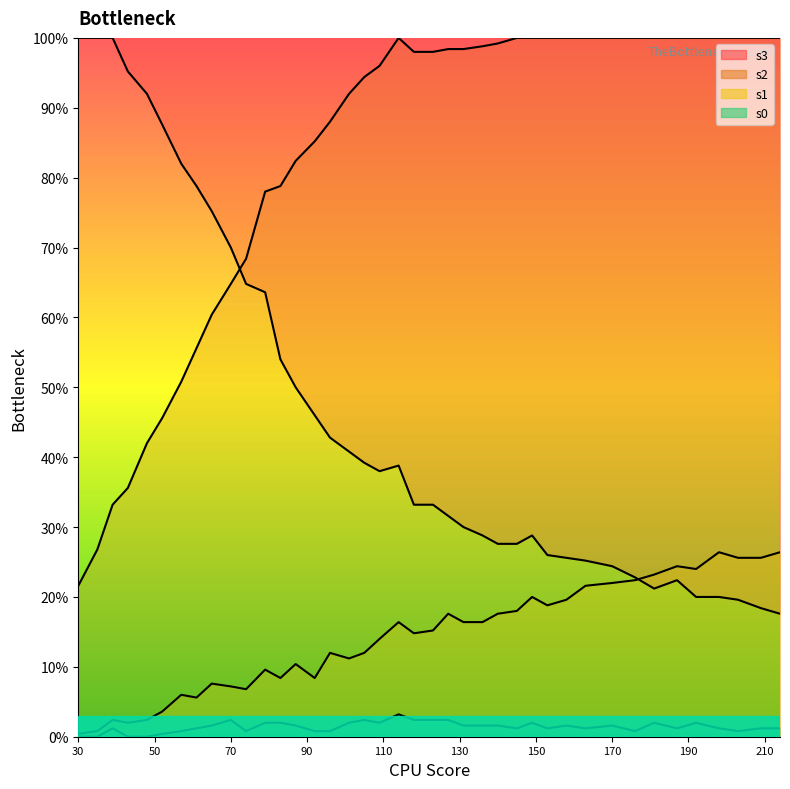

How many values in the s2 series are below 98?

19